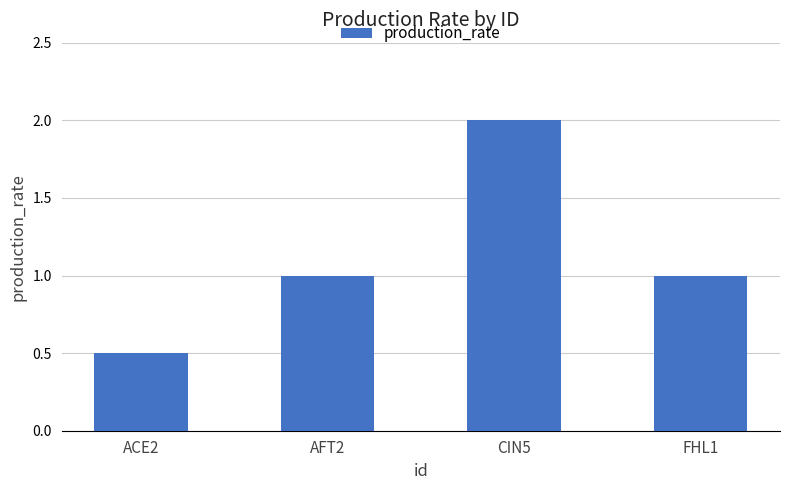

What value does the data have at CIN5?

2.0